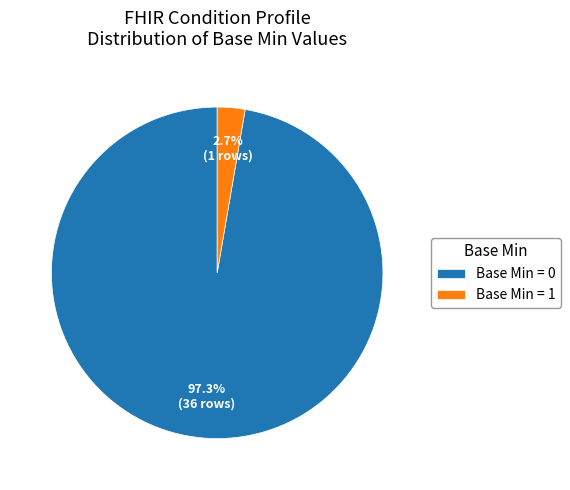

What percentage is NOT represented by Base Min = 0?

2.7%